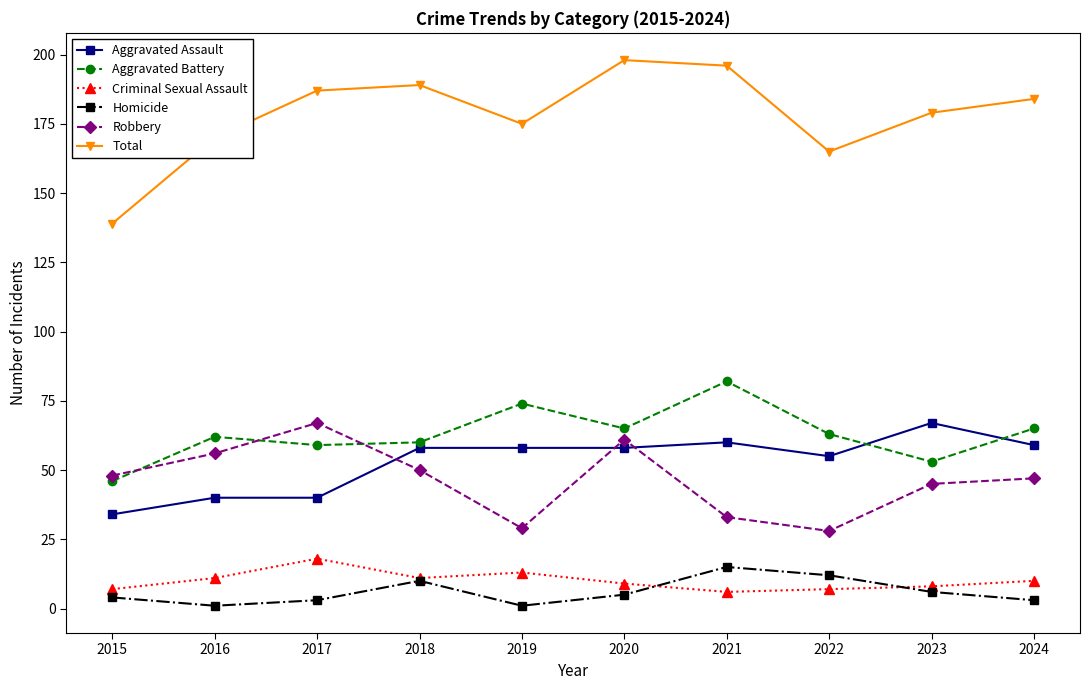

What is the minimum value for Robbery?

28